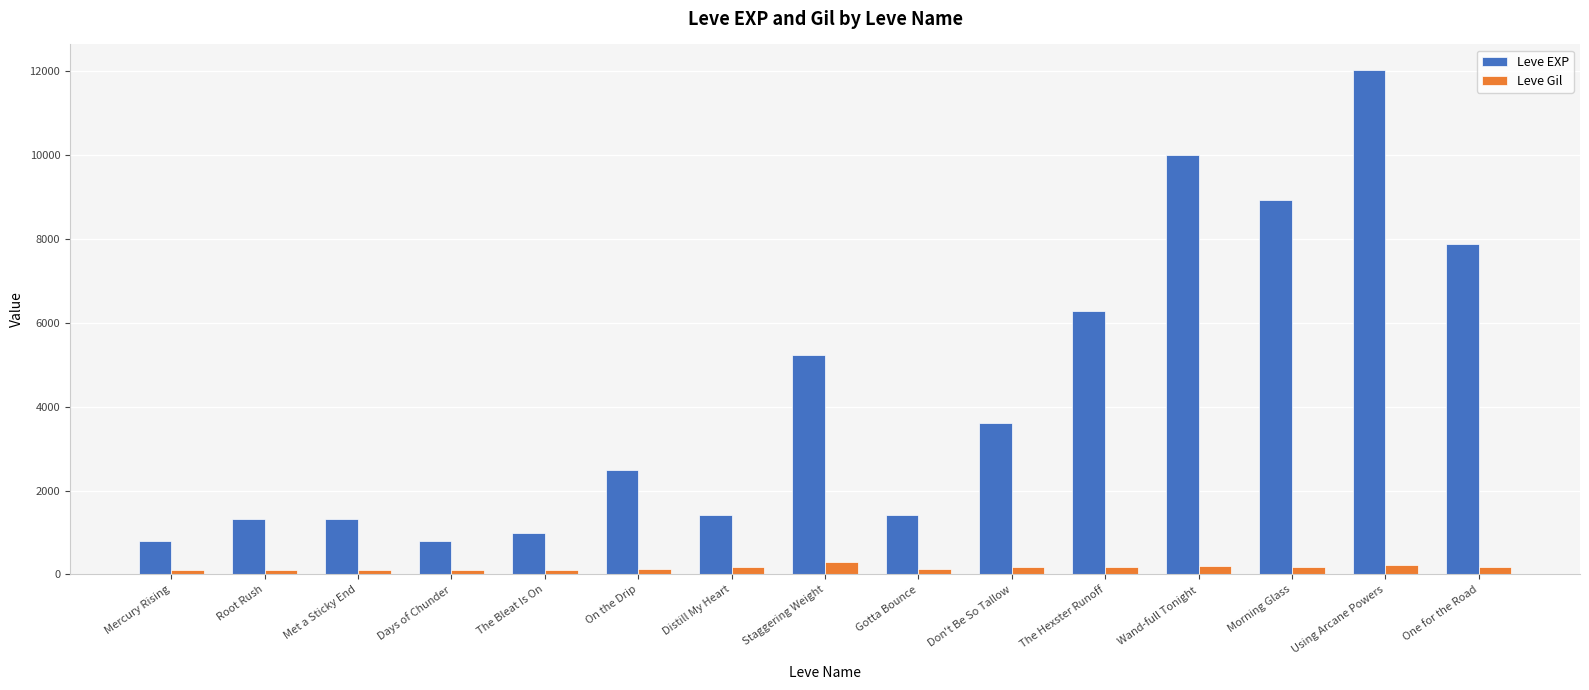

Does the chart contain any negative values?

No